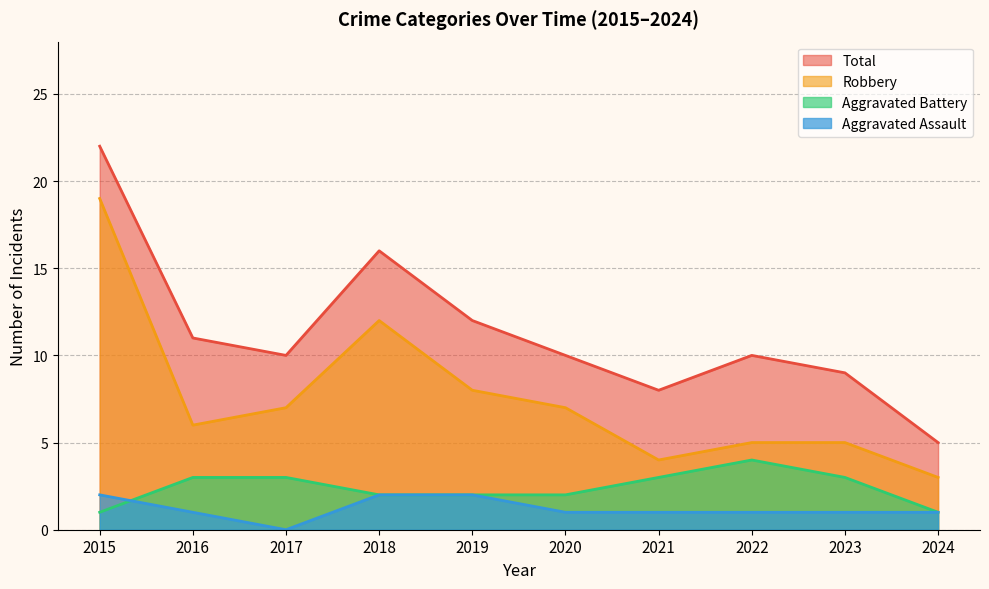

Which series has the widest spread of values?

Total